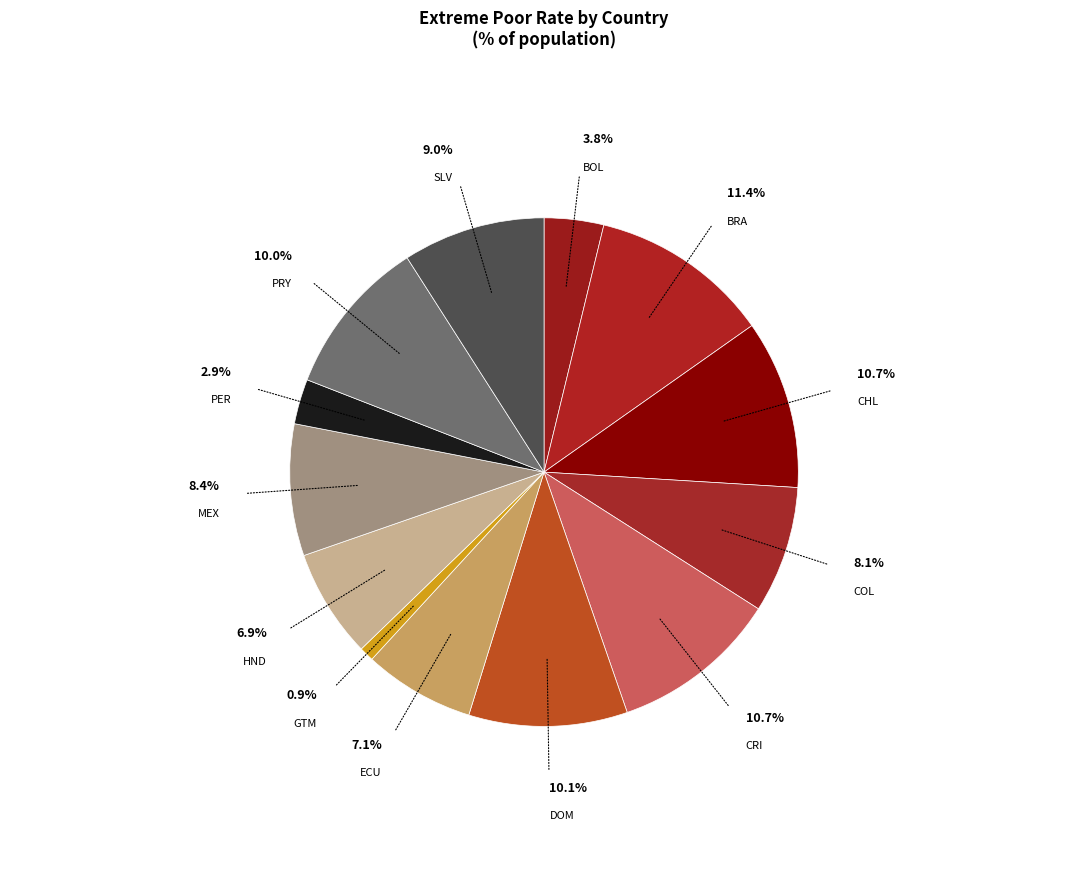

Which category has the biggest portion of the pie?

BRA